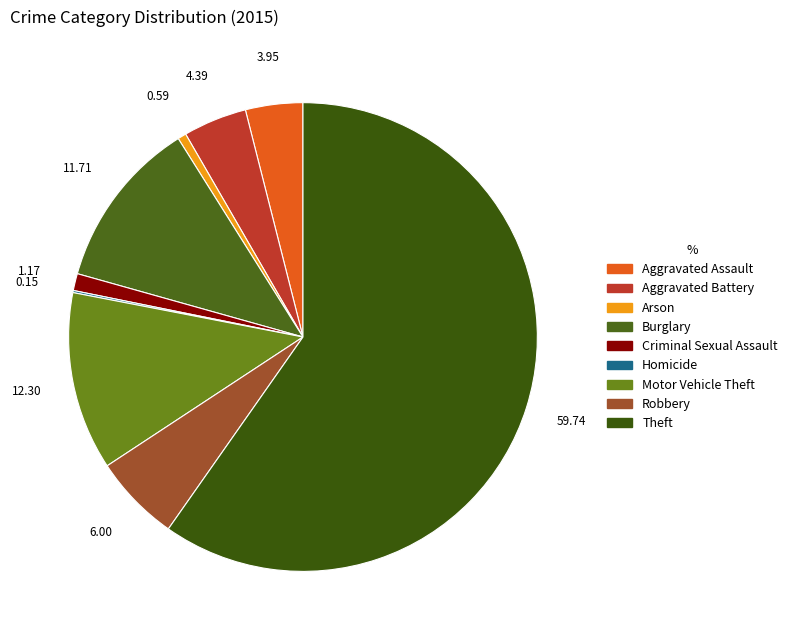

Is Robbery the majority of the pie?

No